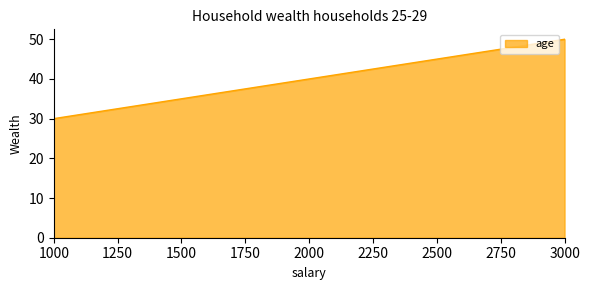

Between 2000 and 1000, which is larger?

2000